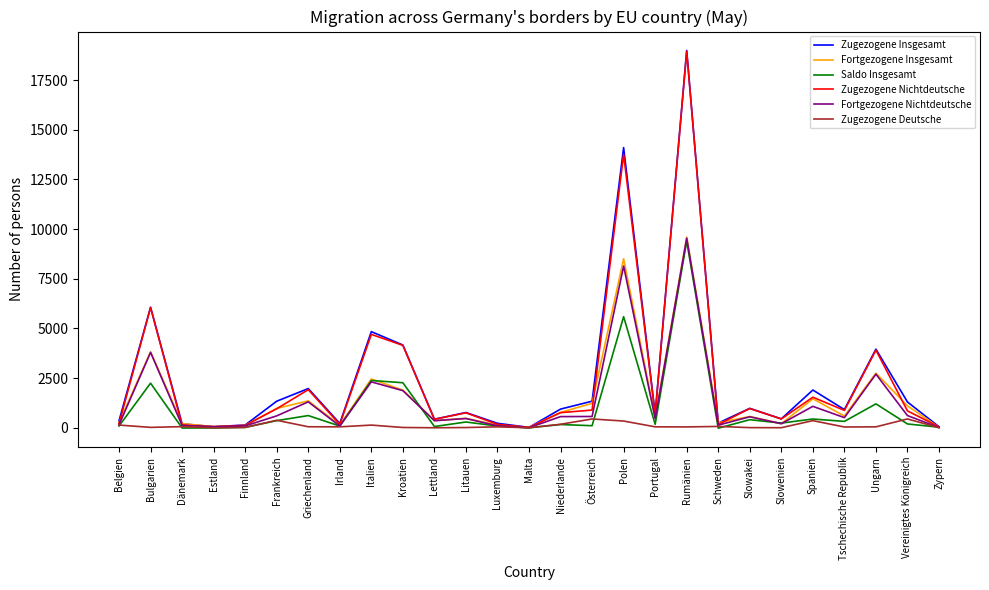

How many values in the Zugezogene Deutsche series are below 50?

13